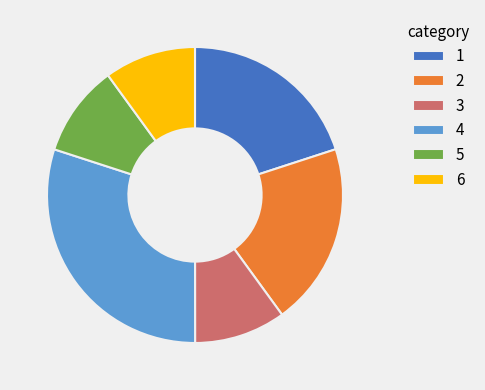

How many slices are in this pie chart?

6